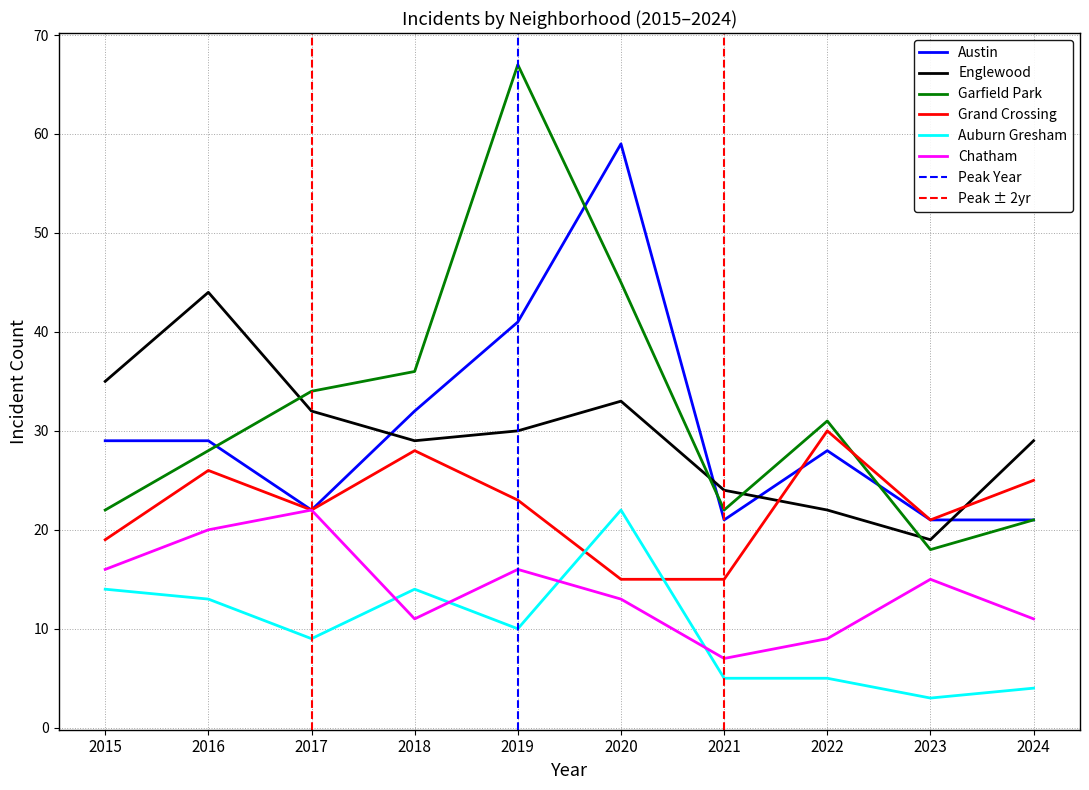

In Grand Crossing, how many points are lower than both neighbors (excluding endpoints)?

2